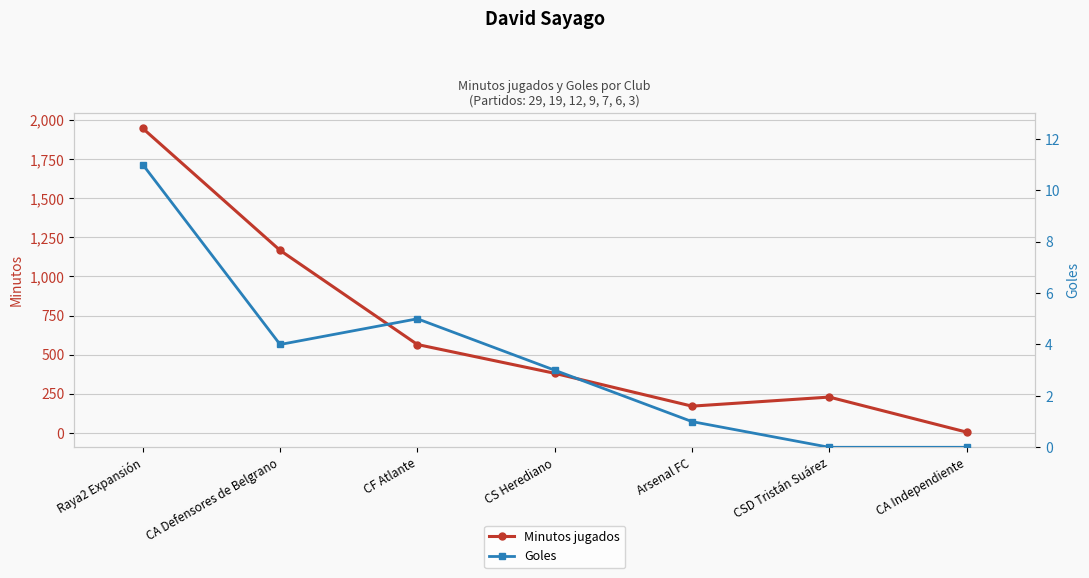

What is the label of the 3rd point from the right?

Arsenal FC